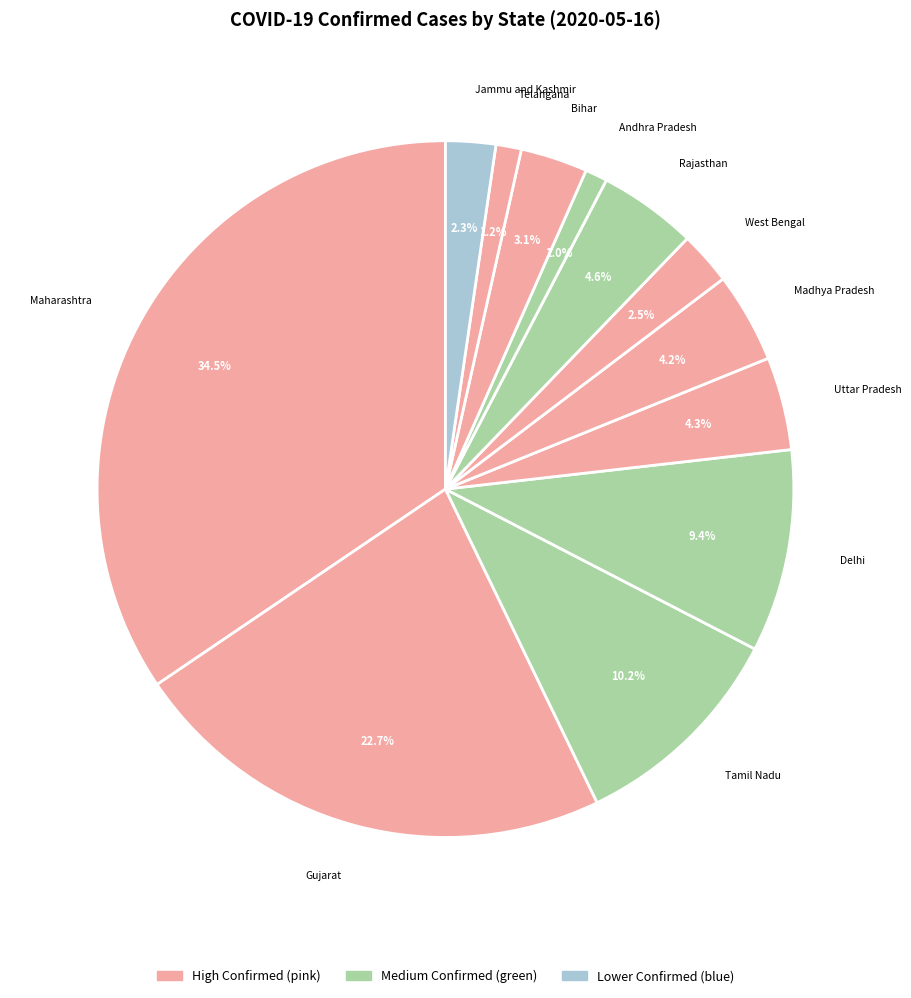

How many slices are in this pie chart?

12